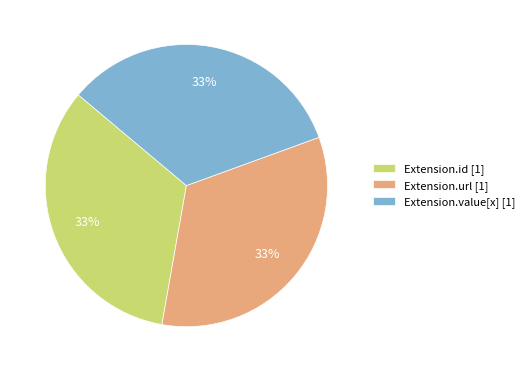

What is the ratio of the value at Extension.id [1] to the value at Extension.value[x] [1]?

1.0